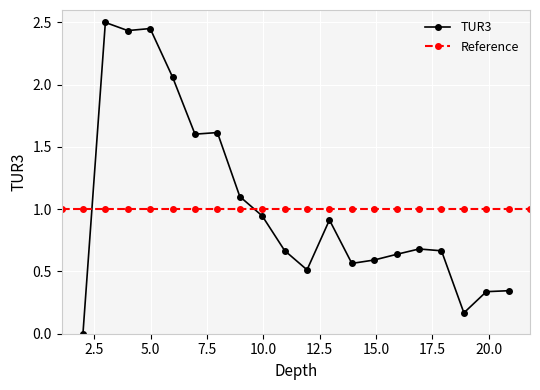

What is the sum of the values at 4 and 3?

4.9